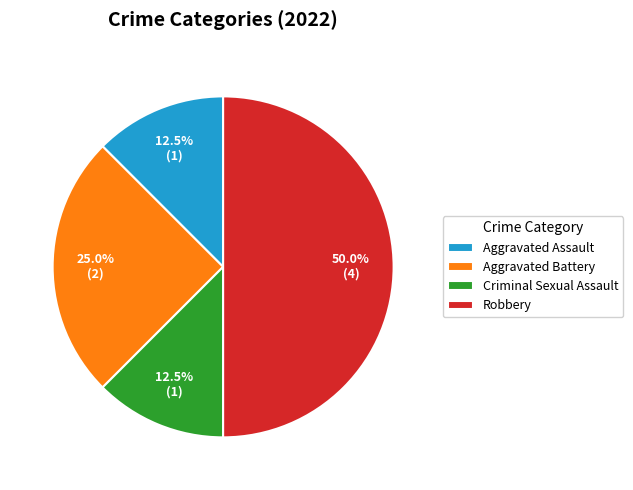

To the nearest percent, what is the average slice percentage?

25%